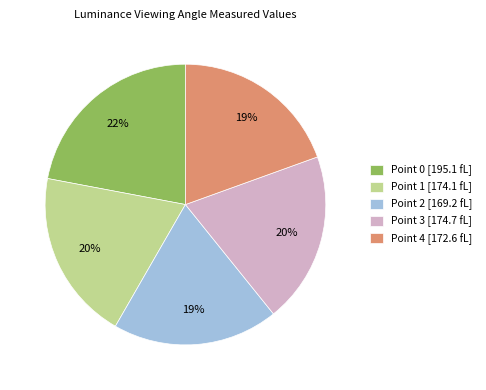

To the nearest percent, what is the average slice percentage?

20%